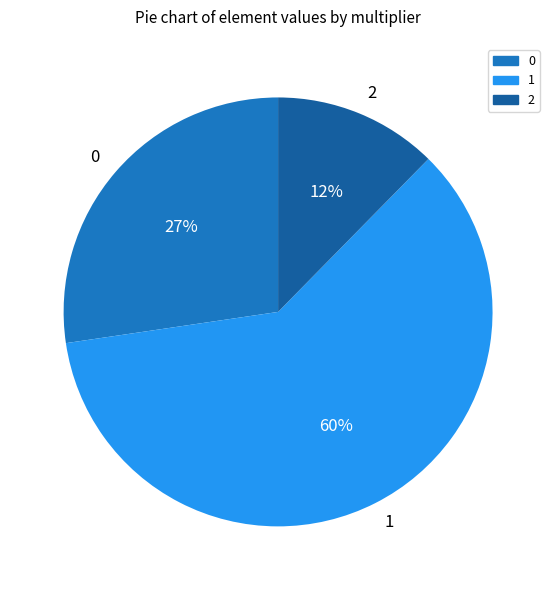

To the nearest percent, what portion does 2 represent?

12%